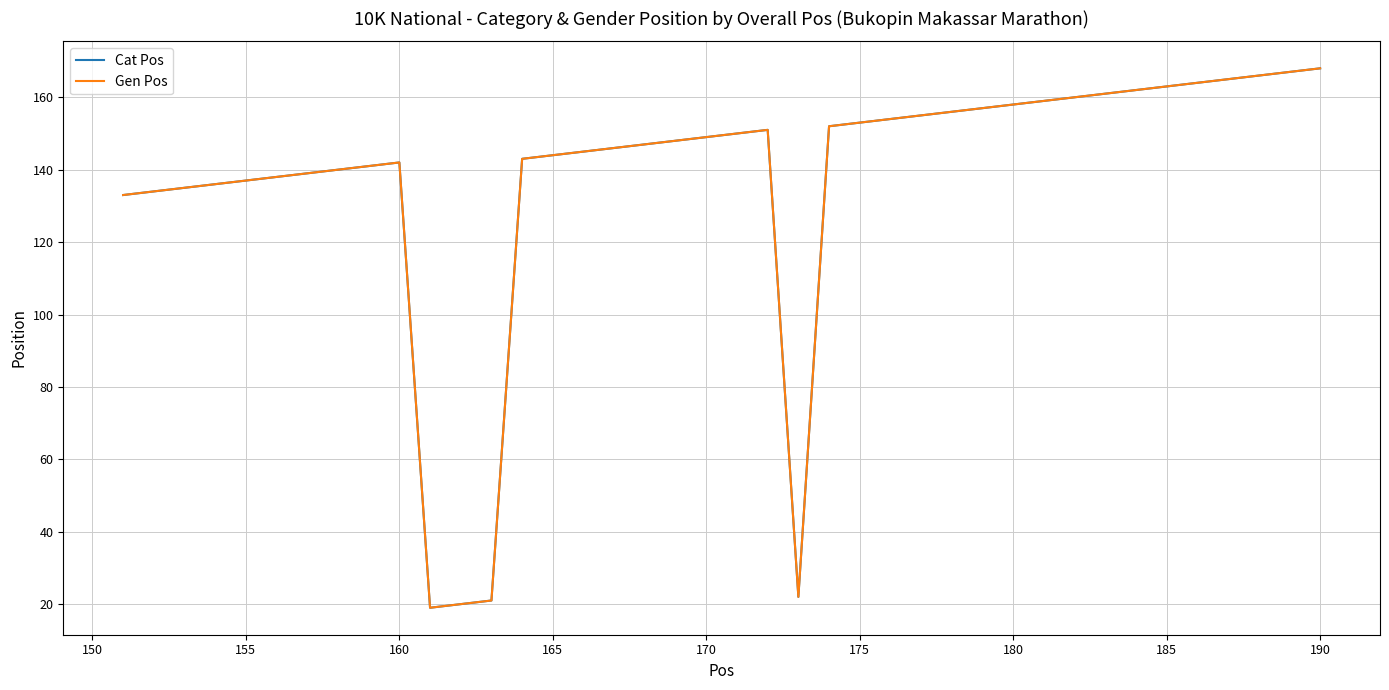

True or false: Gen Pos has more than 2 points higher than both neighbors.

False